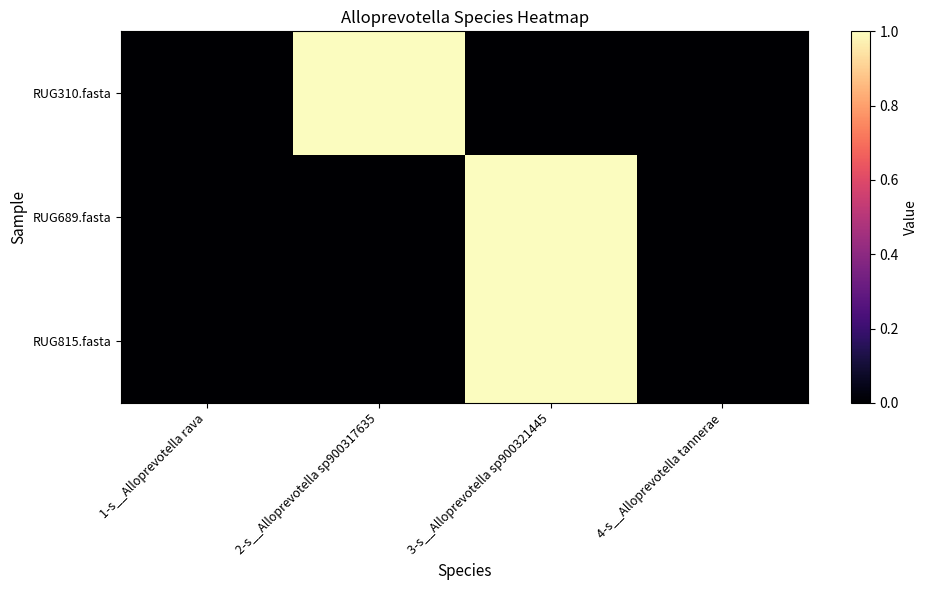

Count the number of data series in this chart.

3